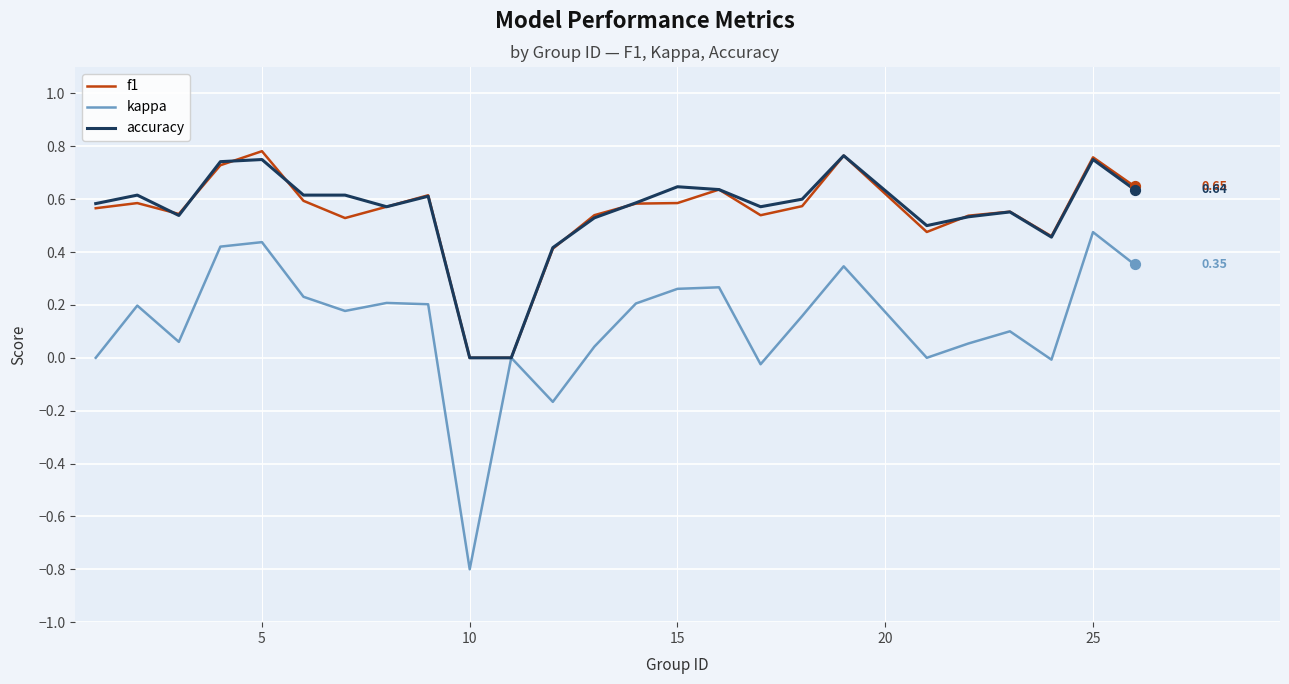

What are all the series names shown in the legend?

f1, kappa, accuracy